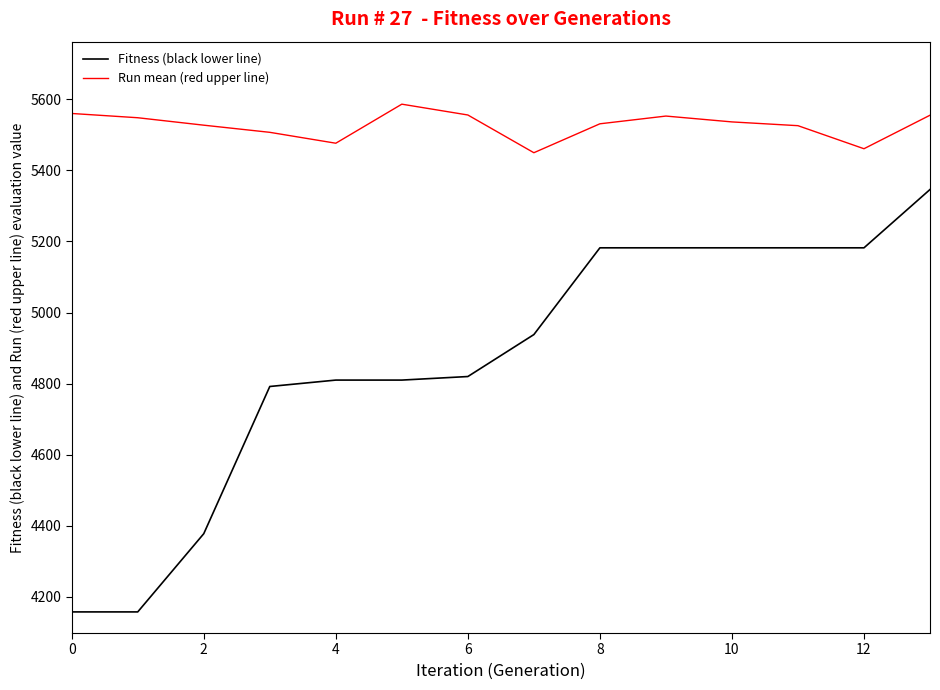

True or false: Fitness (black lower line) and Run mean (red upper line) cross at least once.

False